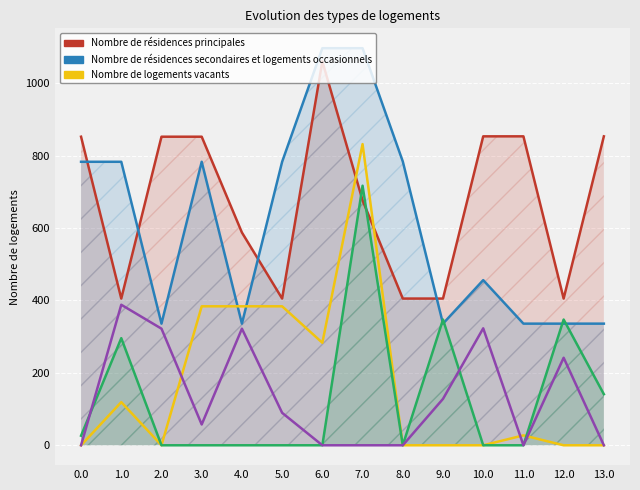

True or false: Nombre de résidences secondaires et logements occasionnels has a value of 782.9 at 1.0.

True